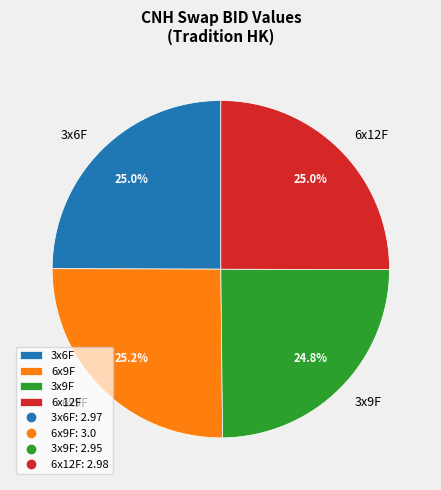

What is the total percentage of 3x9F and 6x9F?

50.0%